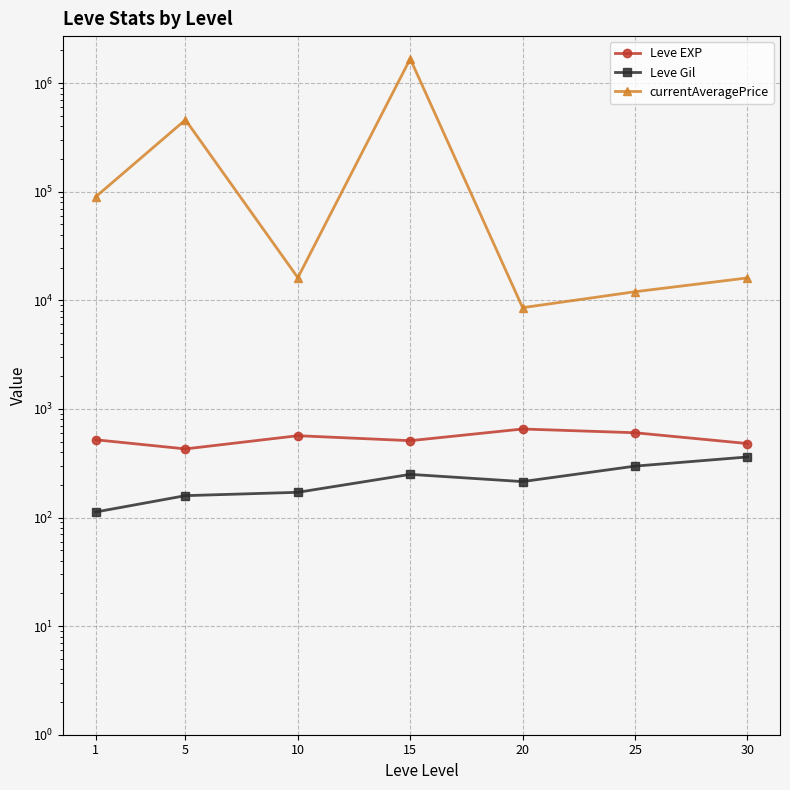

What is the difference between the highest and lowest values at 10?

15983.3